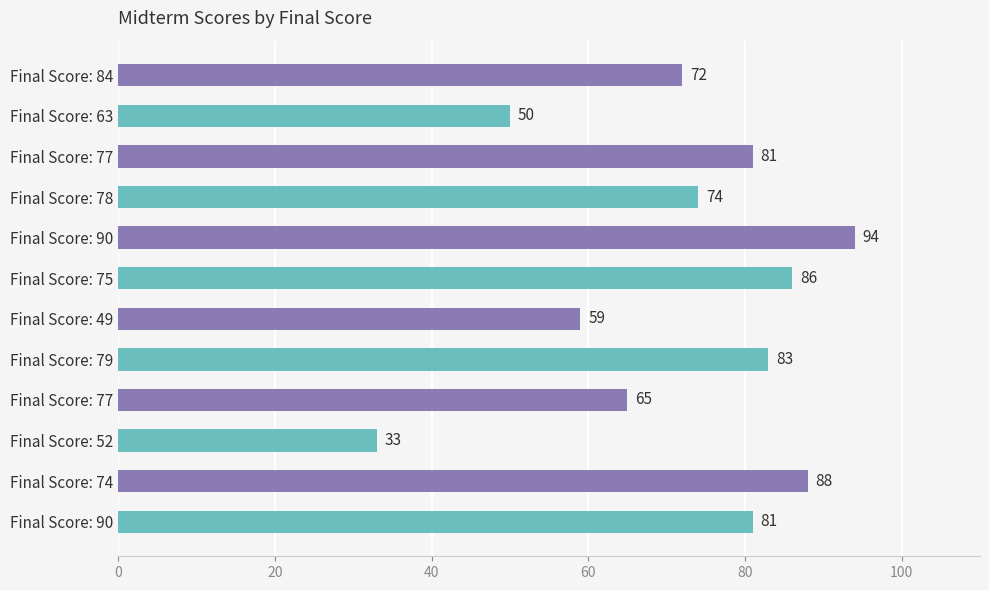

At which category does the chart reach its minimum across all series?

Final Score: 52